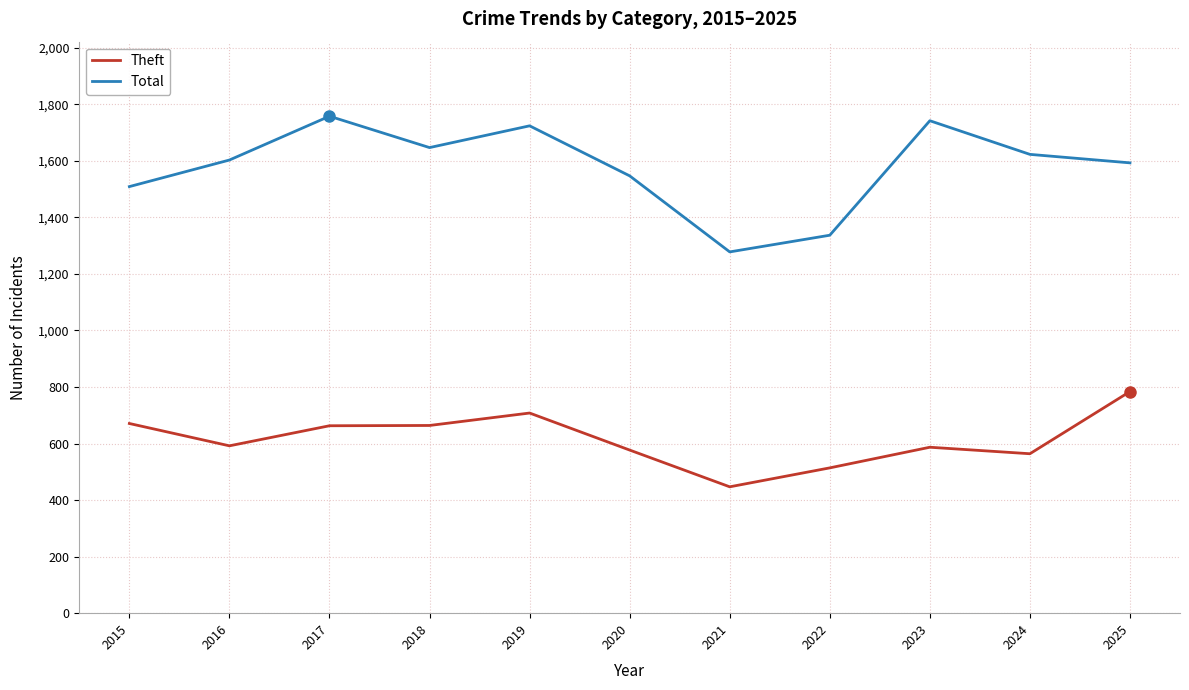

Rank the series by their average value, from lowest to highest.

Theft, Total